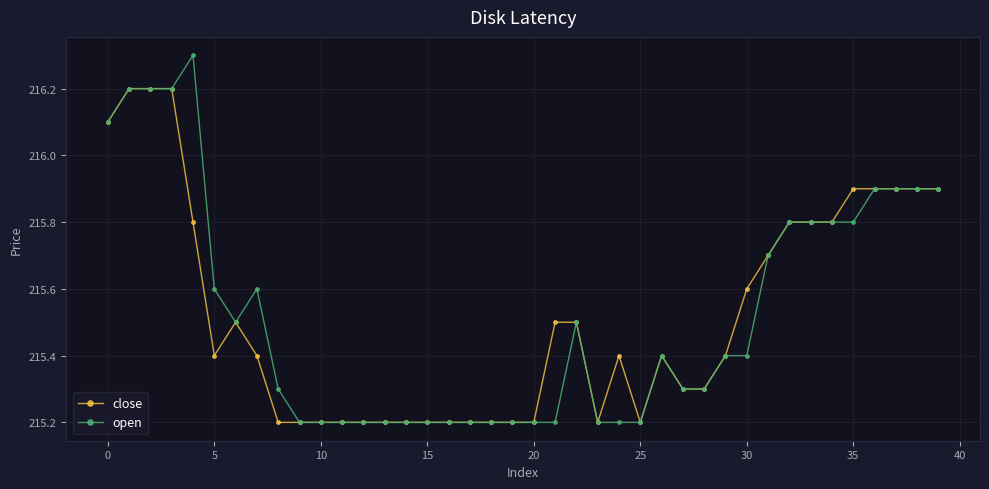

Which series has the widest spread of values?

open